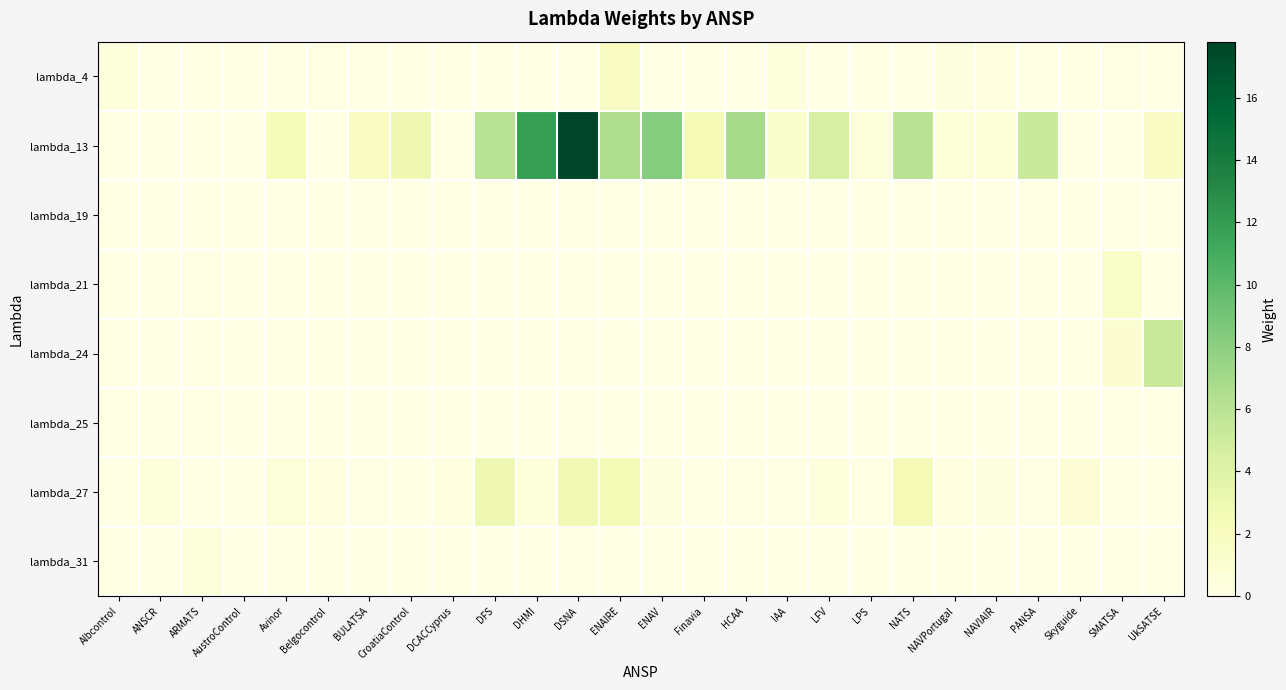

Reading right to left, list all the values displayed in this chart.

lambda_4: UkSATSE=0.0	SMATSA=0.1	Skyguide=0.0	PANSA=0.0	NAVIAIR=0.2	NAVPortugal=0.4	NATS=0.0	LPS=0.0	LFV=0.0	IAA=0.5	HCAA=0.0	Finavia=0.0	ENAV=0.0	ENAIRE=1.7	DSNA=0.0	DHMI=0.0	DFS=0.0	DCACCyprus=0.0	CroatiaControl=0.0	BULATSA=0.0	Belgocontrol=0.1	Avinor=0.0	AustroControl=0.0	ARMATS=0.0	ANSCR=0.0	Albcontrol=0.5
lambda_13: UkSATSE=1.6	SMATSA=0.0	Skyguide=0.0	PANSA=5.3	NAVIAIR=0.7	NAVPortugal=0.7	NATS=6.0	LPS=0.6	LFV=4.5	IAA=1.3	HCAA=6.9	Finavia=2.4	ENAV=8.3	ENAIRE=6.5	DSNA=17.8	DHMI=11.8	DFS=6.2	DCACCyprus=0.1	CroatiaControl=2.8	BULATSA=1.8	Belgocontrol=0.0	Avinor=2.3	AustroControl=0.0	ARMATS=0.0	ANSCR=0.0	Albcontrol=0.1
lambda_19: UkSATSE=0.0	SMATSA=0.0	Skyguide=0.0	PANSA=0.0	NAVIAIR=0.0	NAVPortugal=0.0	NATS=0.0	LPS=0.0	LFV=0.0	IAA=0.0	HCAA=0.0	Finavia=0.0	ENAV=0.0	ENAIRE=0.0	DSNA=0.0	DHMI=0.0	DFS=0.0	DCACCyprus=0.0	CroatiaControl=0.0	BULATSA=0.0	Belgocontrol=0.1	Avinor=0.0	AustroControl=0.0	ARMATS=0.0	ANSCR=0.0	Albcontrol=0.0
lambda_21: UkSATSE=0.0	SMATSA=1.5	Skyguide=0.0	PANSA=0.0	NAVIAIR=0.0	NAVPortugal=0.0	NATS=0.0	LPS=0.0	LFV=0.0	IAA=0.0	HCAA=0.0	Finavia=0.0	ENAV=0.0	ENAIRE=0.0	DSNA=0.0	DHMI=0.0	DFS=0.0	DCACCyprus=0.0	CroatiaControl=0.0	BULATSA=0.0	Belgocontrol=0.0	Avinor=0.0	AustroControl=0.0	ARMATS=0.2	ANSCR=0.0	Albcontrol=0.0
lambda_24: UkSATSE=5.3	SMATSA=1.1	Skyguide=0.0	PANSA=0.0	NAVIAIR=0.0	NAVPortugal=0.0	NATS=0.0	LPS=0.0	LFV=0.0	IAA=0.0	HCAA=0.0	Finavia=0.0	ENAV=0.0	ENAIRE=0.0	DSNA=0.0	DHMI=0.0	DFS=0.0	DCACCyprus=0.0	CroatiaControl=0.0	BULATSA=0.0	Belgocontrol=0.0	Avinor=0.0	AustroControl=0.0	ARMATS=0.0	ANSCR=0.0	Albcontrol=0.0
lambda_25: UkSATSE=0.0	SMATSA=0.0	Skyguide=0.0	PANSA=0.0	NAVIAIR=0.0	NAVPortugal=0.0	NATS=0.0	LPS=0.0	LFV=0.0	IAA=0.0	HCAA=0.0	Finavia=0.0	ENAV=0.0	ENAIRE=0.0	DSNA=0.0	DHMI=0.0	DFS=0.0	DCACCyprus=0.0	CroatiaControl=0.0	BULATSA=0.0	Belgocontrol=0.0	Avinor=0.0	AustroControl=0.0	ARMATS=0.1	ANSCR=0.0	Albcontrol=0.1
lambda_27: UkSATSE=0.0	SMATSA=0.0	Skyguide=0.8	PANSA=0.2	NAVIAIR=0.3	NAVPortugal=0.2	NATS=2.5	LPS=0.2	LFV=0.5	IAA=0.1	HCAA=0.2	Finavia=0.0	ENAV=0.3	ENAIRE=2.6	DSNA=2.7	DHMI=0.5	DFS=2.8	DCACCyprus=0.3	CroatiaControl=0.1	BULATSA=0.2	Belgocontrol=0.3	Avinor=0.6	AustroControl=0.0	ARMATS=0.0	ANSCR=0.5	Albcontrol=0.0
lambda_31: UkSATSE=0.0	SMATSA=0.0	Skyguide=0.0	PANSA=0.0	NAVIAIR=0.0	NAVPortugal=0.0	NATS=0.0	LPS=0.0	LFV=0.0	IAA=0.0	HCAA=0.0	Finavia=0.0	ENAV=0.0	ENAIRE=0.0	DSNA=0.0	DHMI=0.0	DFS=0.0	DCACCyprus=0.0	CroatiaControl=0.0	BULATSA=0.0	Belgocontrol=0.0	Avinor=0.0	AustroControl=0.0	ARMATS=0.6	ANSCR=0.0	Albcontrol=0.0